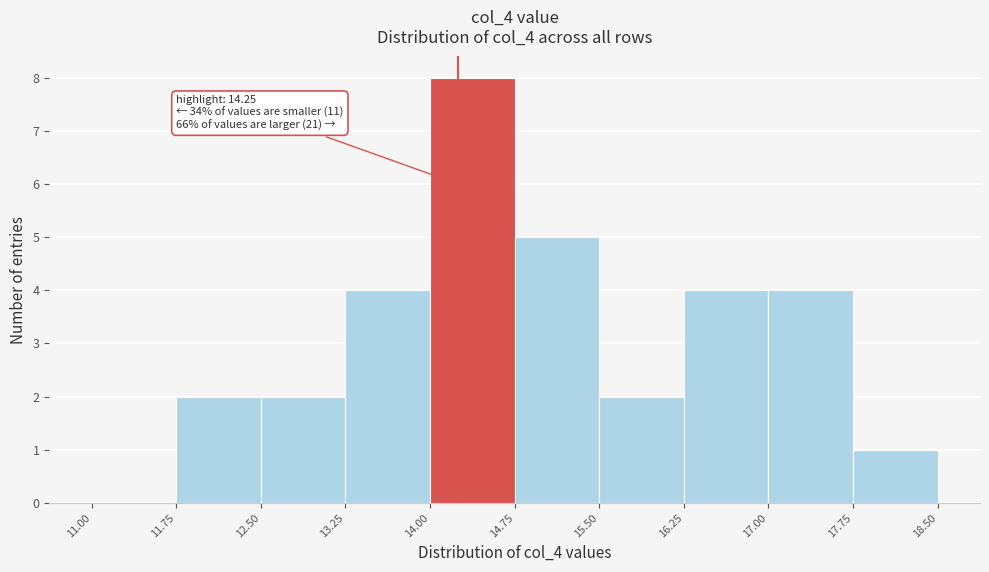

Which range on the x-axis has the tallest bar?

14.00 to 14.75